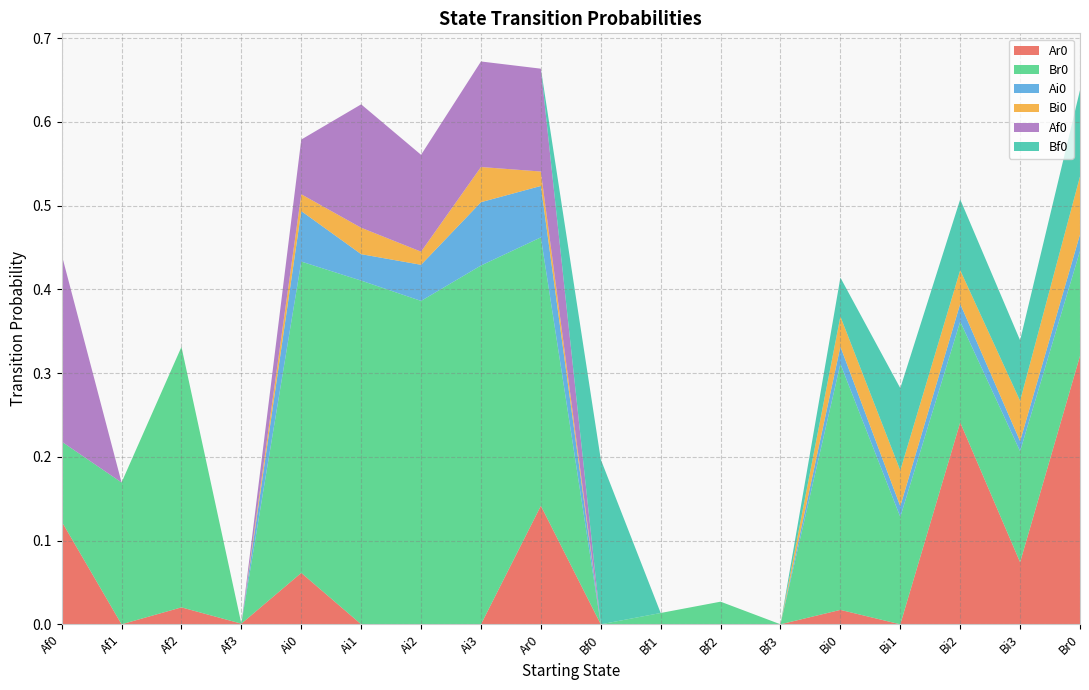

Reading left to right, extract all data points from this chart.

Ar0: 0.1	0.0	0.0	0.0	0.1	0.0	0.0	0.0	0.1	0.0	0.0	0.0	0.0	0.0	0.0	0.2	0.1	0.3
Br0: 0.1	0.2	0.3	0.0	0.4	0.4	0.4	0.4	0.3	0.0	0.0	0.0	0.0	0.3	0.1	0.1	0.1	0.1
Ai0: 0.0	0.0	0.0	0.0	0.1	0.0	0.0	0.1	0.1	0.0	0.0	0.0	0.0	0.0	0.0	0.0	0.0	0.0
Bi0: 0.0	0.0	0.0	0.0	0.0	0.0	0.0	0.0	0.0	0.0	0.0	0.0	0.0	0.0	0.0	0.0	0.0	0.1
Af0: 0.2	0.0	0.0	0.0	0.1	0.1	0.1	0.1	0.1	0.0	0.0	0.0	0.0	0.0	0.0	0.0	0.0	0.0
Bf0: 0.0	0.0	0.0	0.0	0.0	0.0	0.0	0.0	0.0	0.2	0.0	0.0	0.0	0.0	0.1	0.1	0.1	0.1